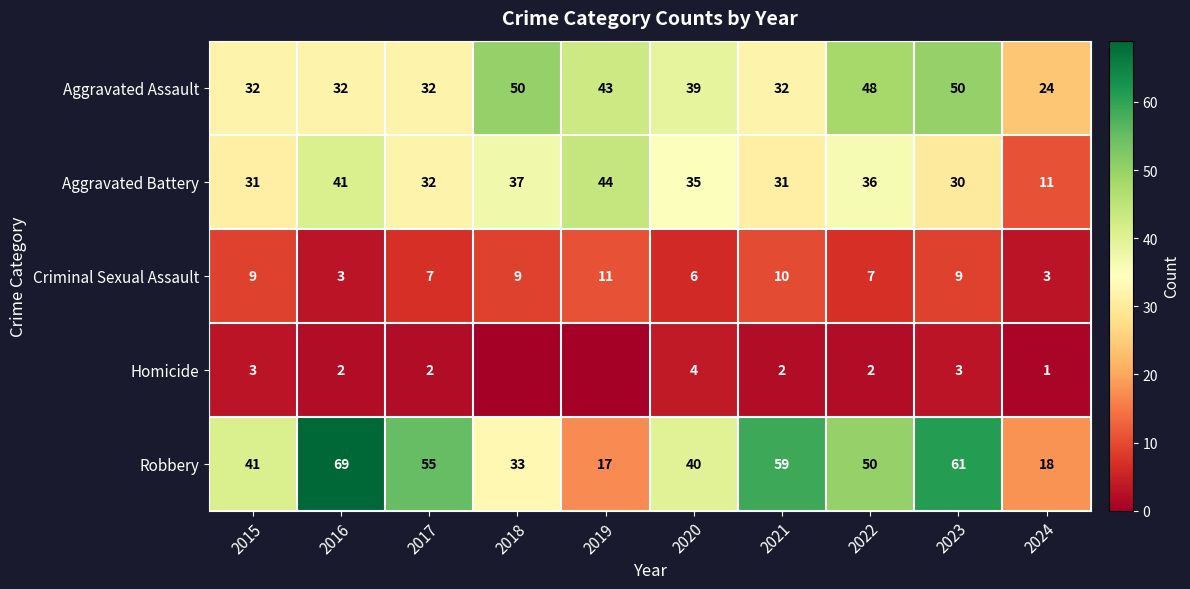

Read the Robbery value at 2023, to the nearest 10.

60